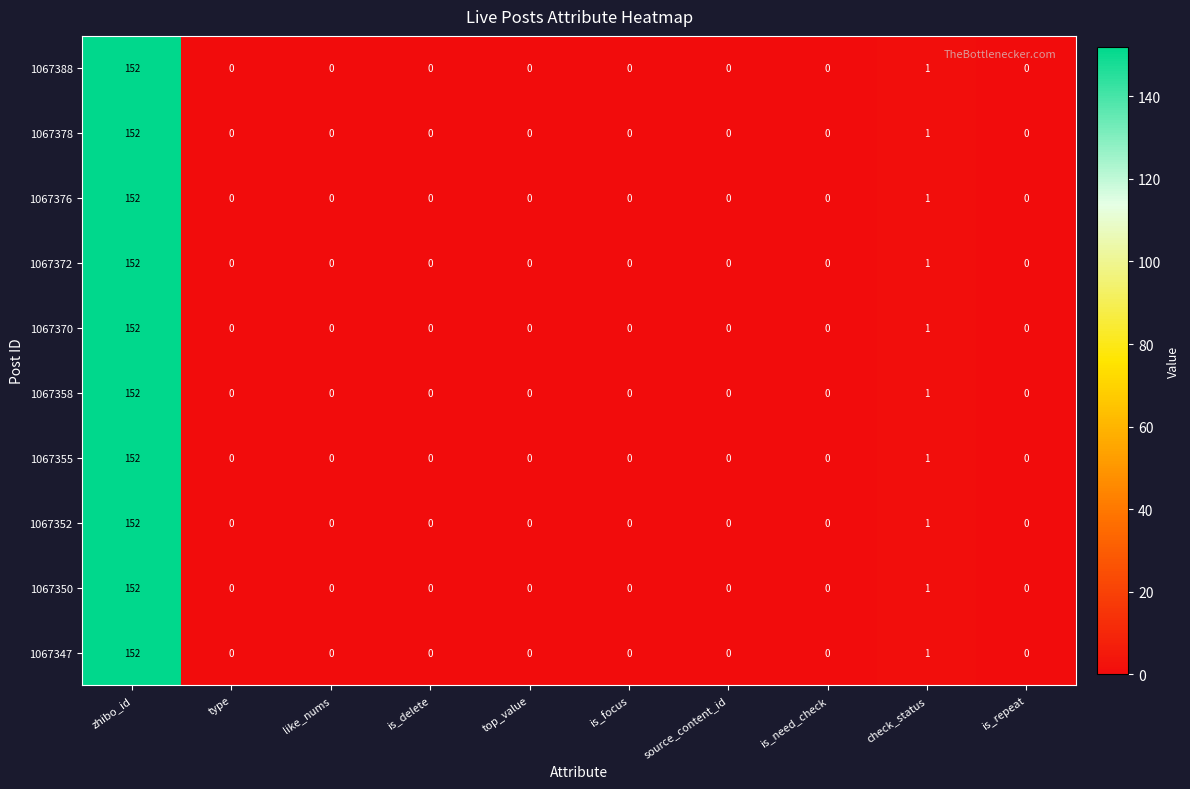

The 1067352 series shows 1 at check_status. True or false?

True